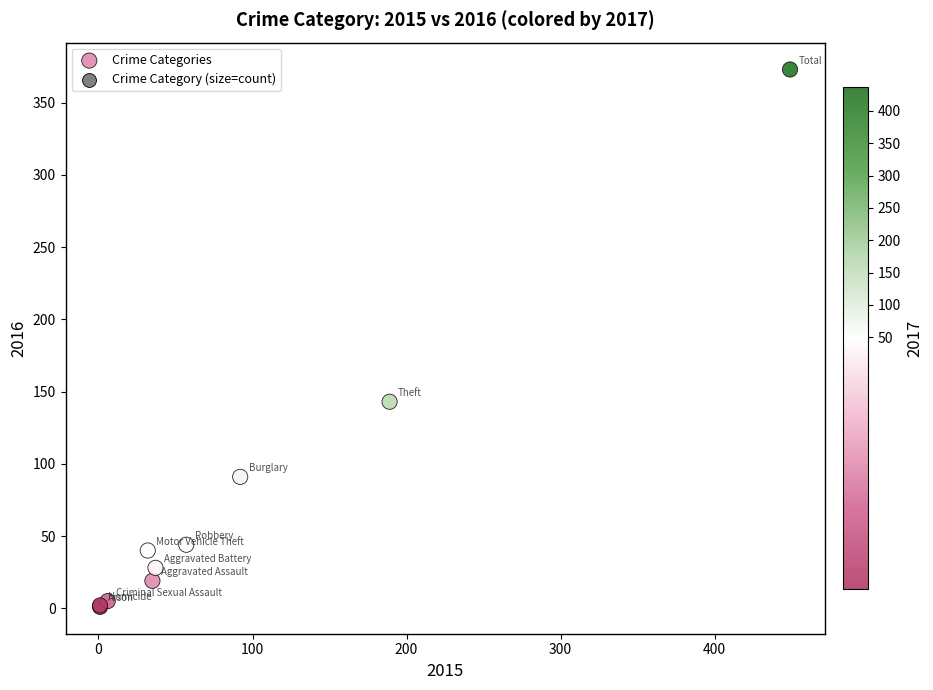

What Y value in the scatter plot is closest to 187?

143